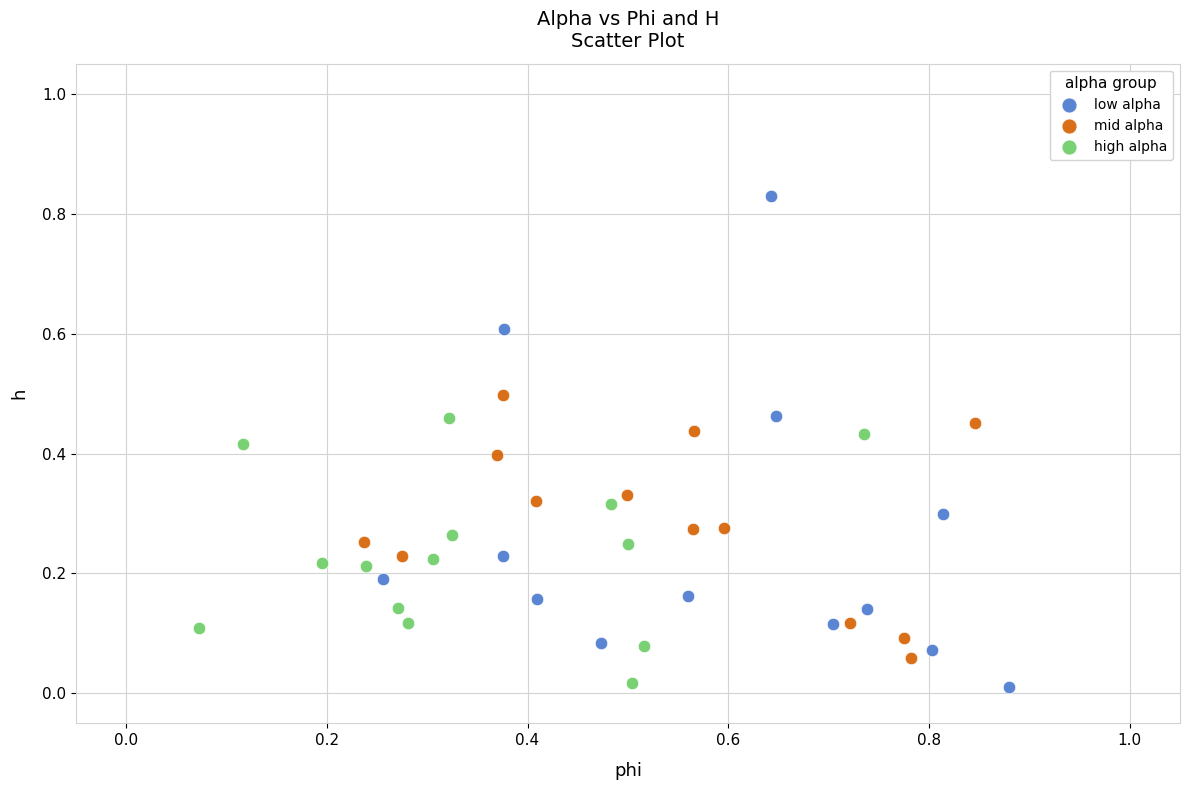

Which series reaches the maximum Y coordinate?

low alpha